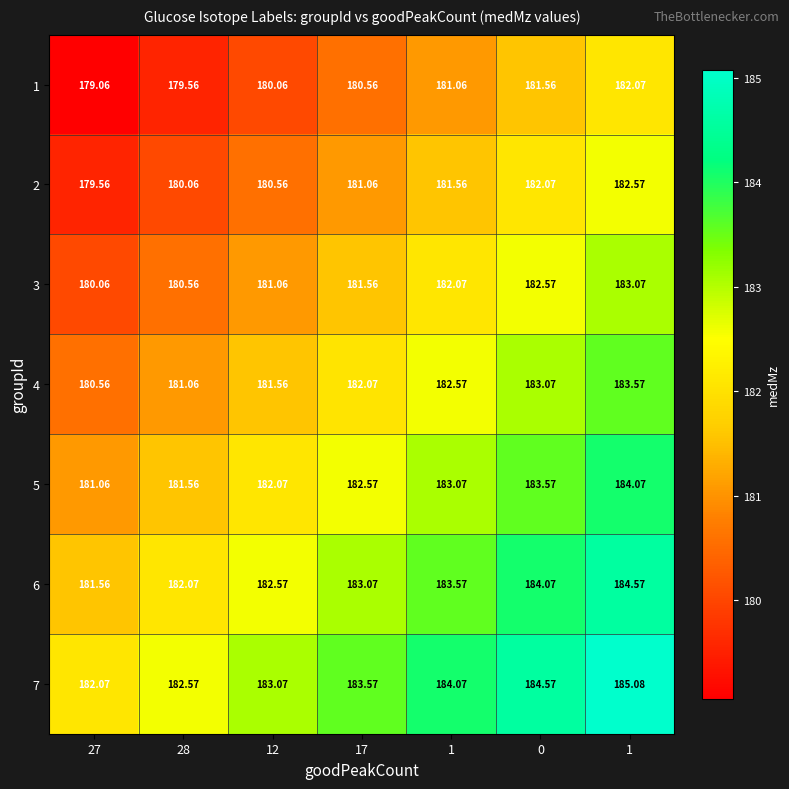

How many series are shown in this chart?

7